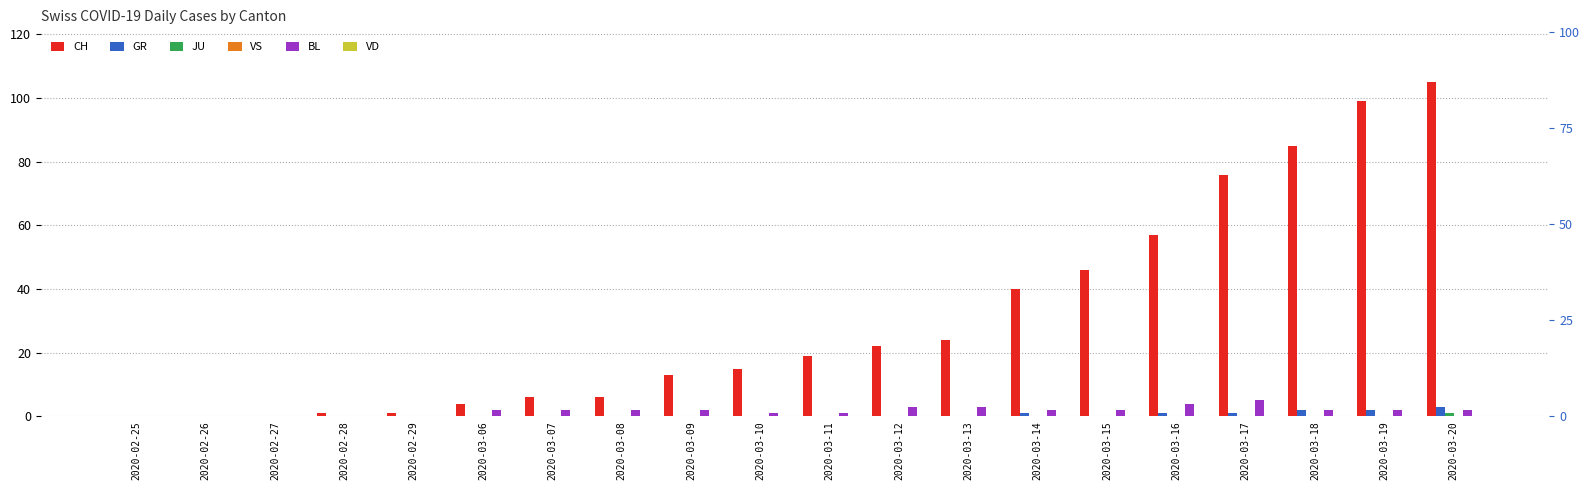

What is the label of the 15th bar from the left?

2020-03-15